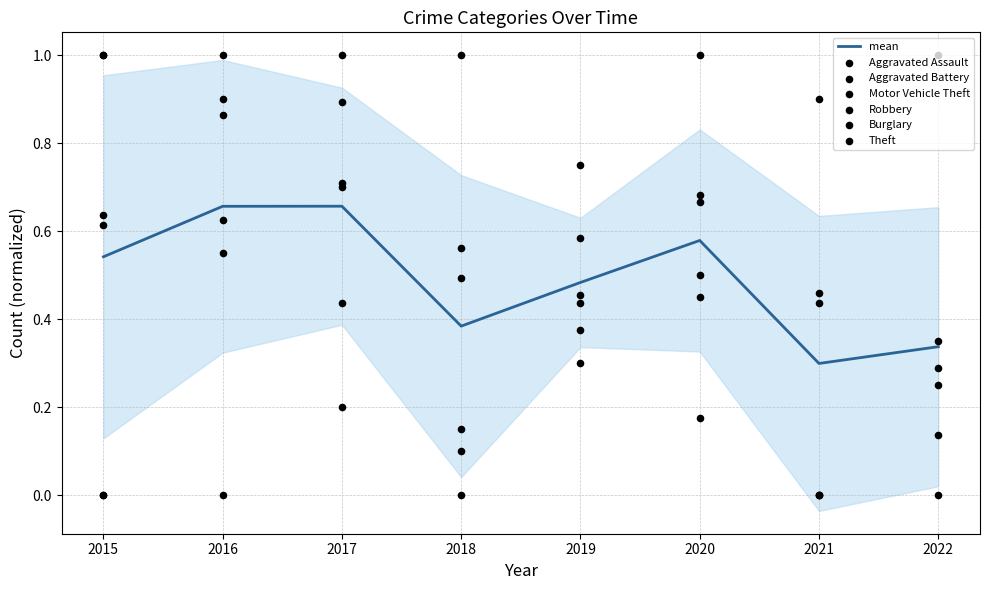

At which label is mean closest to 0?

2021